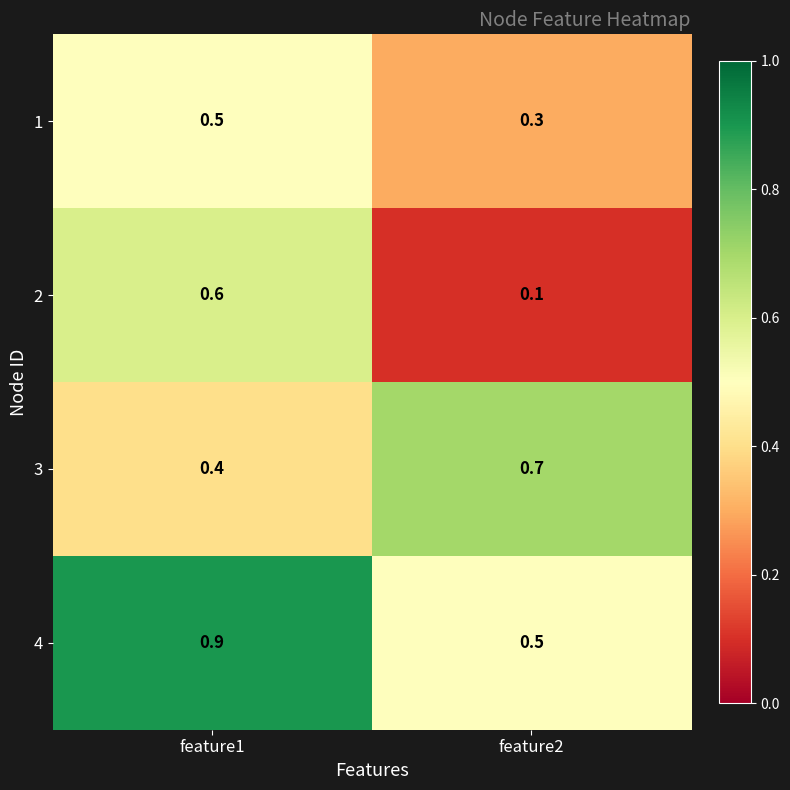

True or false: 2 has a value of 0.8 at feature1.

False